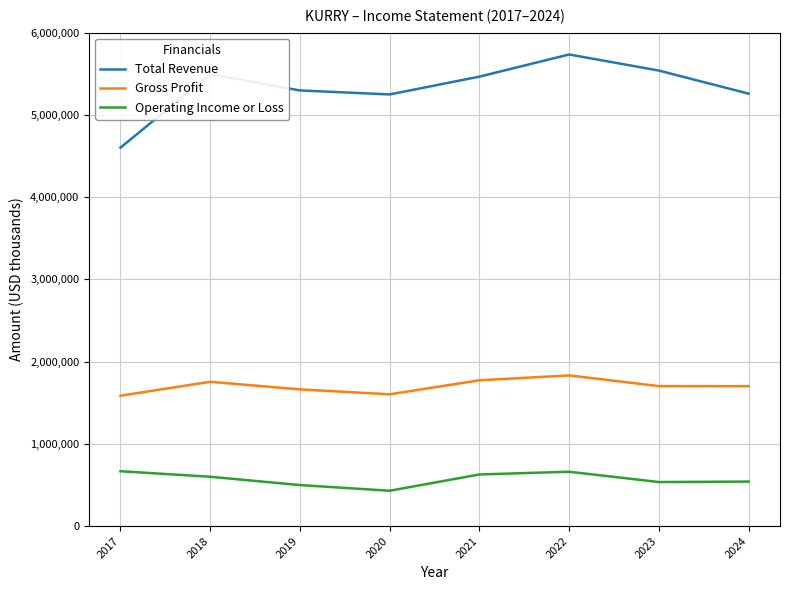

True or false: Operating Income or Loss and Gross Profit intersect in this chart.

False